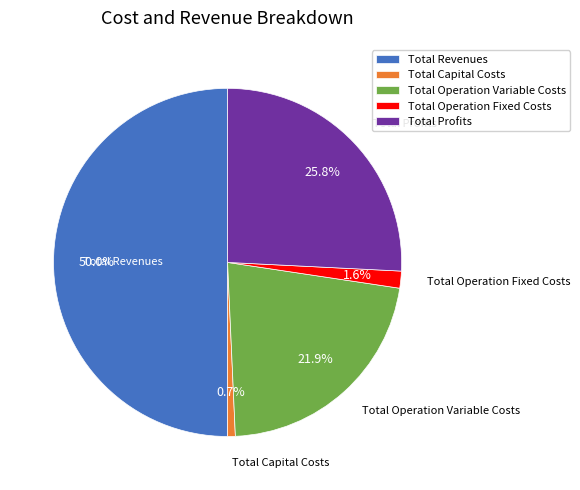

Is the sum of Total Capital Costs and Total Operation Variable Costs greater than half?

No